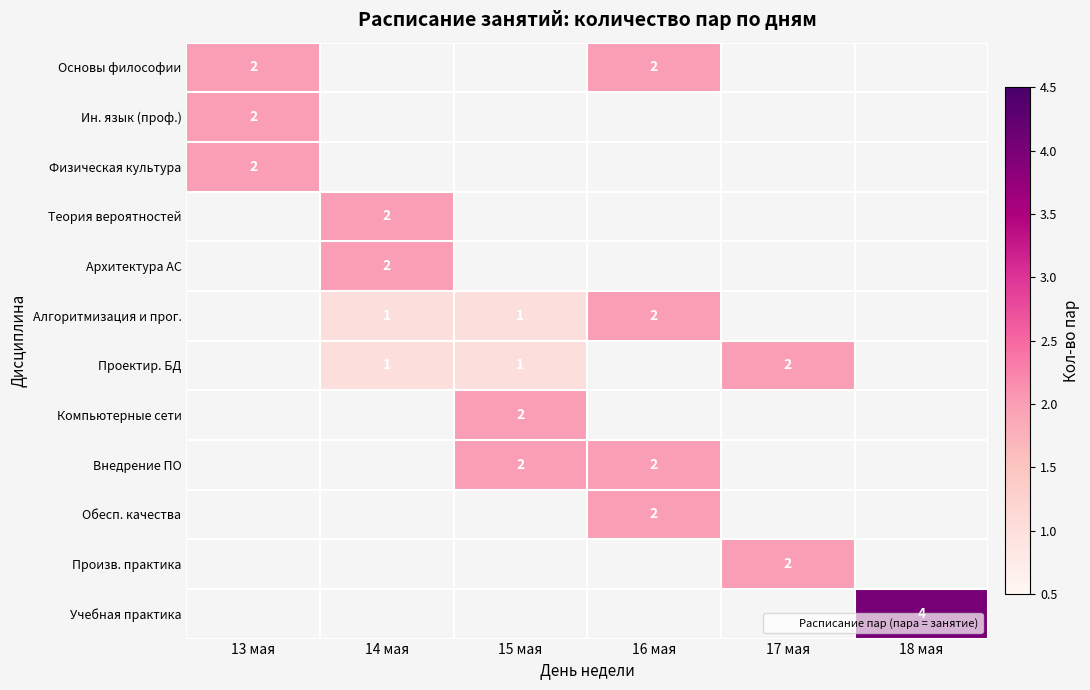

At which label does Обесп. качества reach its peak?

16 мая